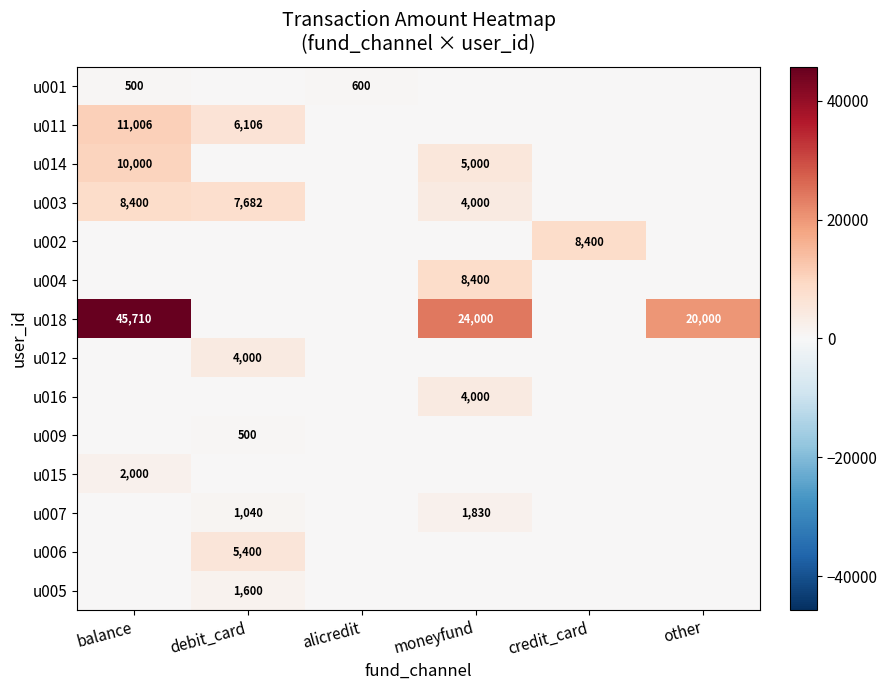

True or false: u014 has a value of 3065 at moneyfund.

False